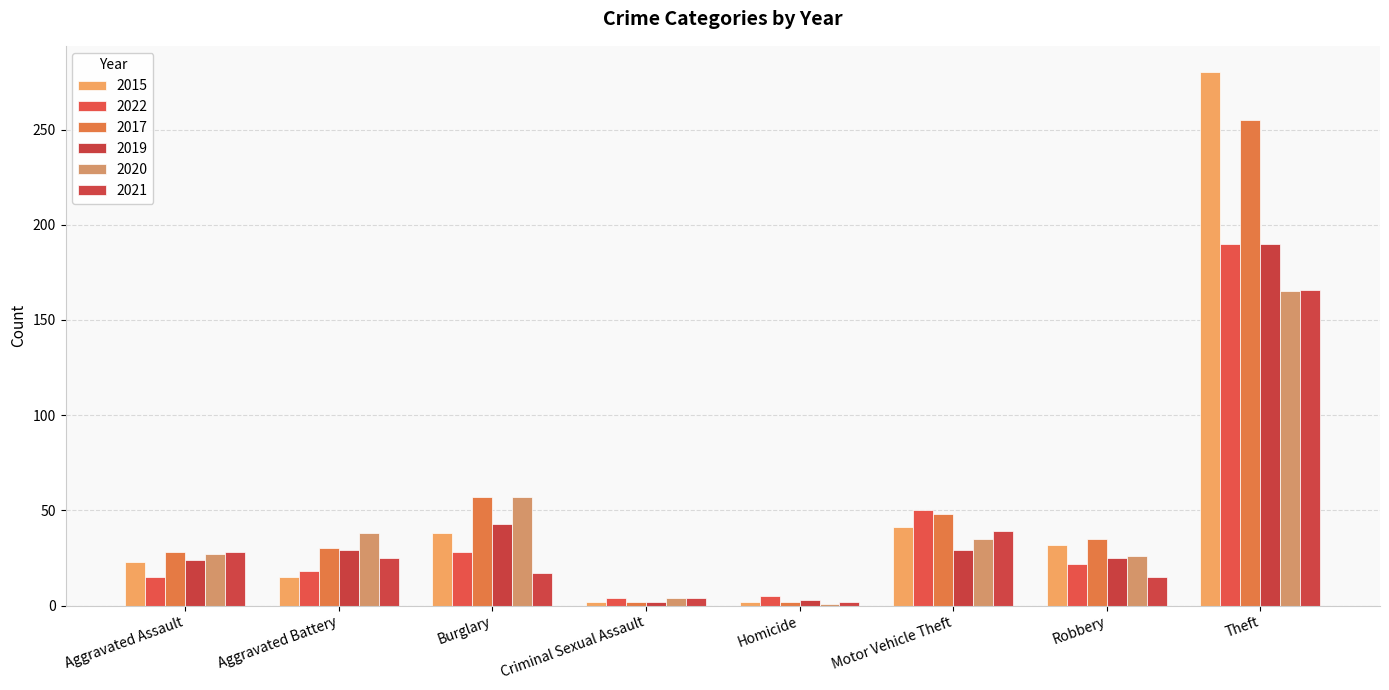

Reading left to right, what are all the values shown in this chart?

2015: 23	15	38	2	2	41	32	280
2022: 15	18	28	4	5	50	22	190
2017: 28	30	57	2	2	48	35	255
2019: 24	29	43	2	3	29	25	190
2020: 27	38	57	4	1	35	26	165
2021: 28	25	17	4	2	39	15	166